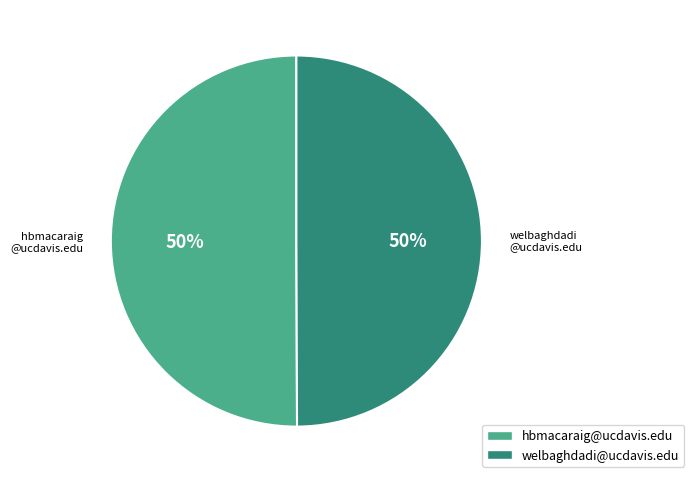

Is it true that hbmacaraig@ucdavis.edu is 50% of the pie?

True